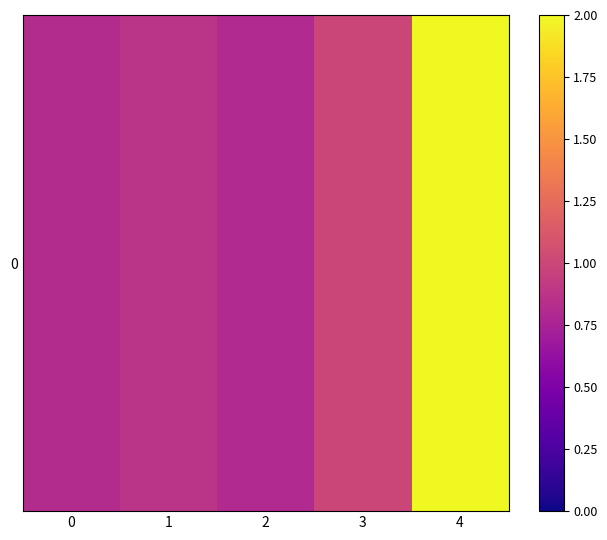

What is the maximum value shown in the chart?

2.0